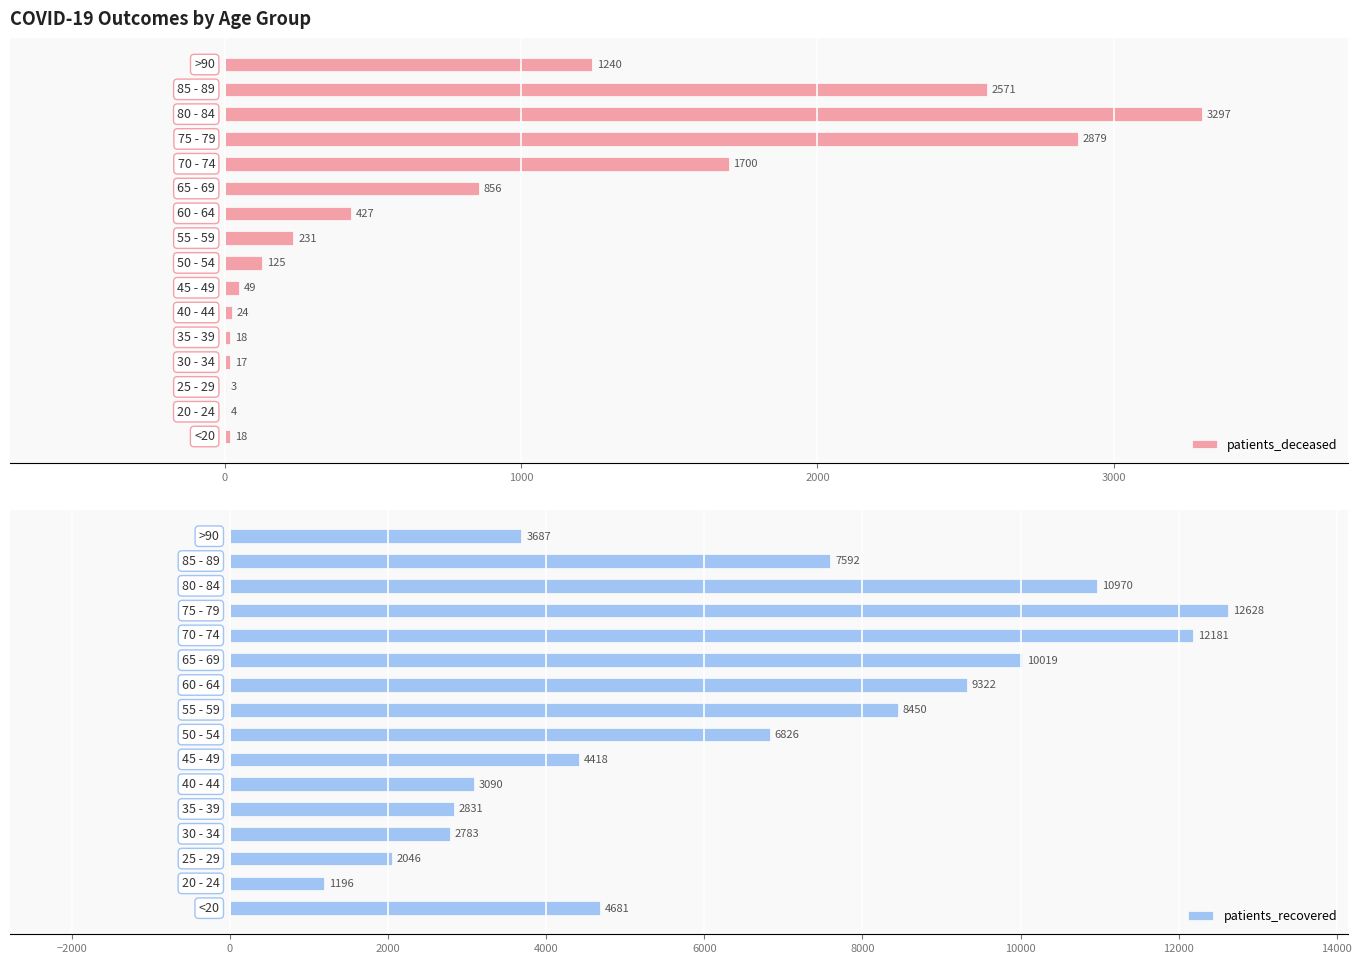

What is the average value of the patients_recovered series?

6420